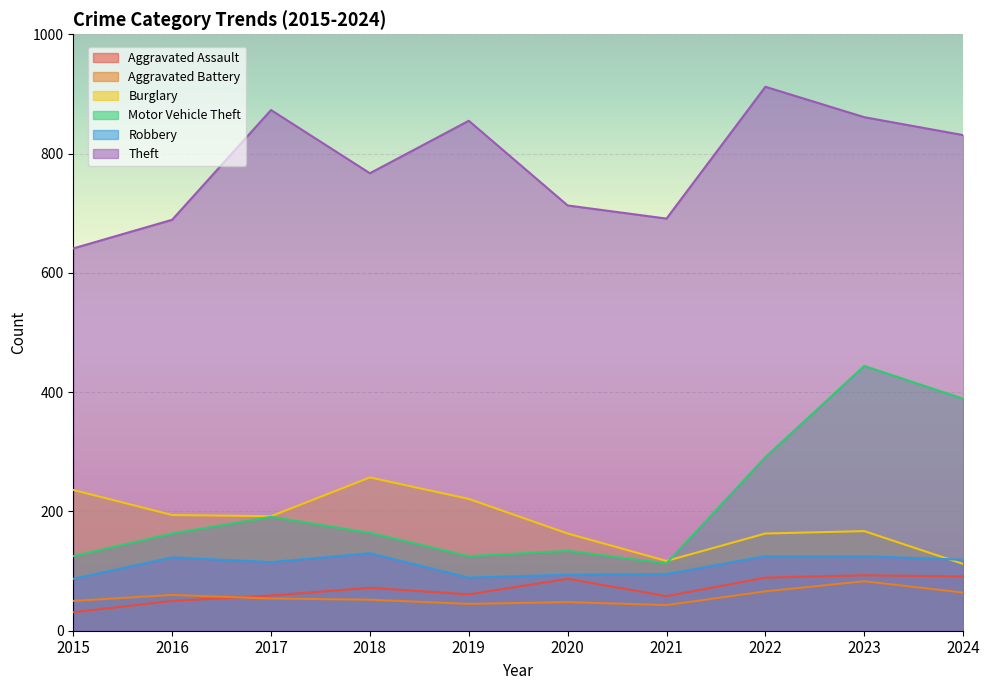

How many values in the Theft series are below 831?

5